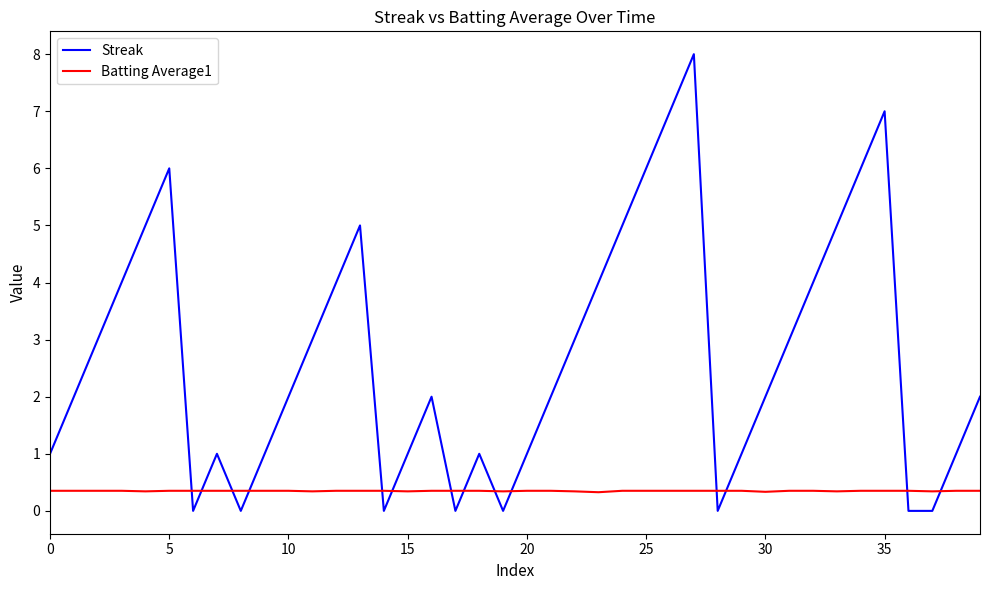

True or false: Batting Average1 and Streak cross at least once.

True